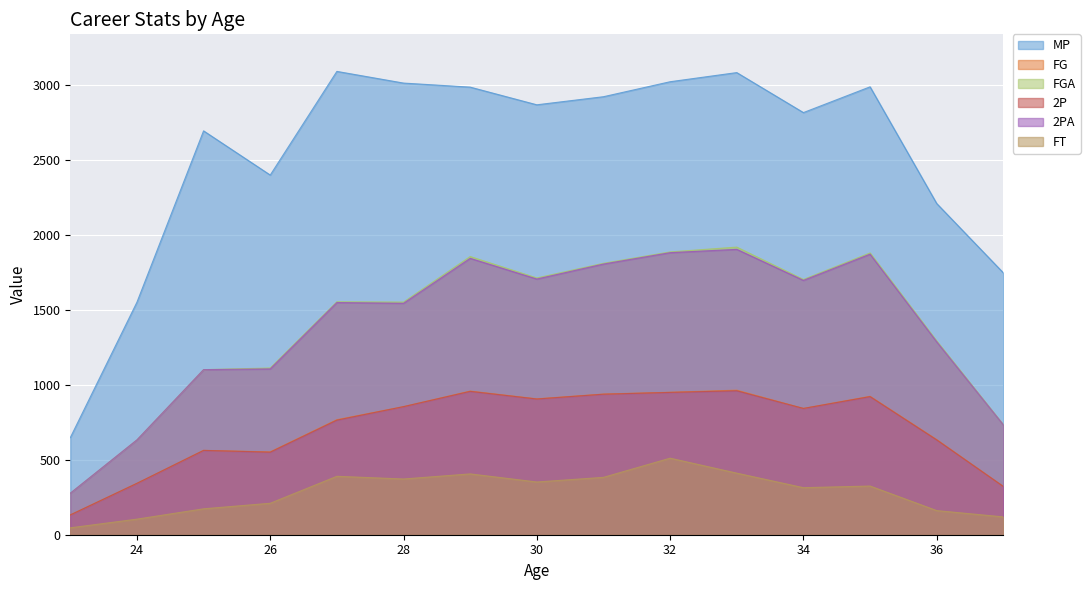

True or false: MP and FG cross at least once.

False